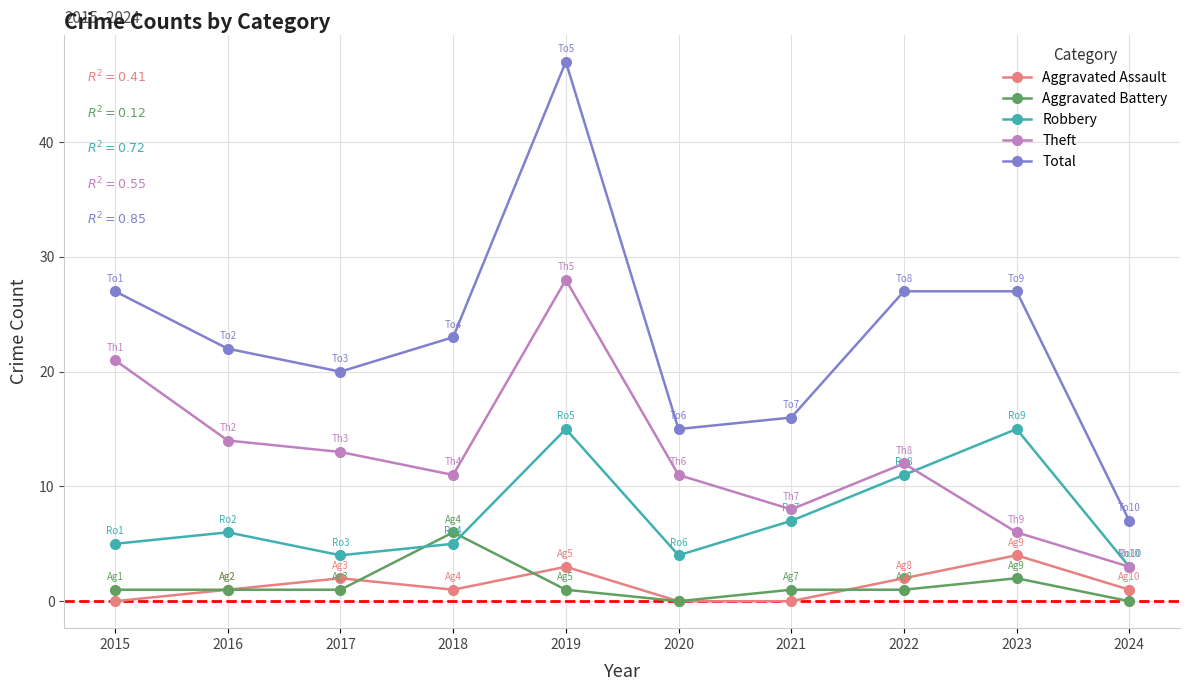

True or false: Aggravated Battery and Total intersect in this chart.

False